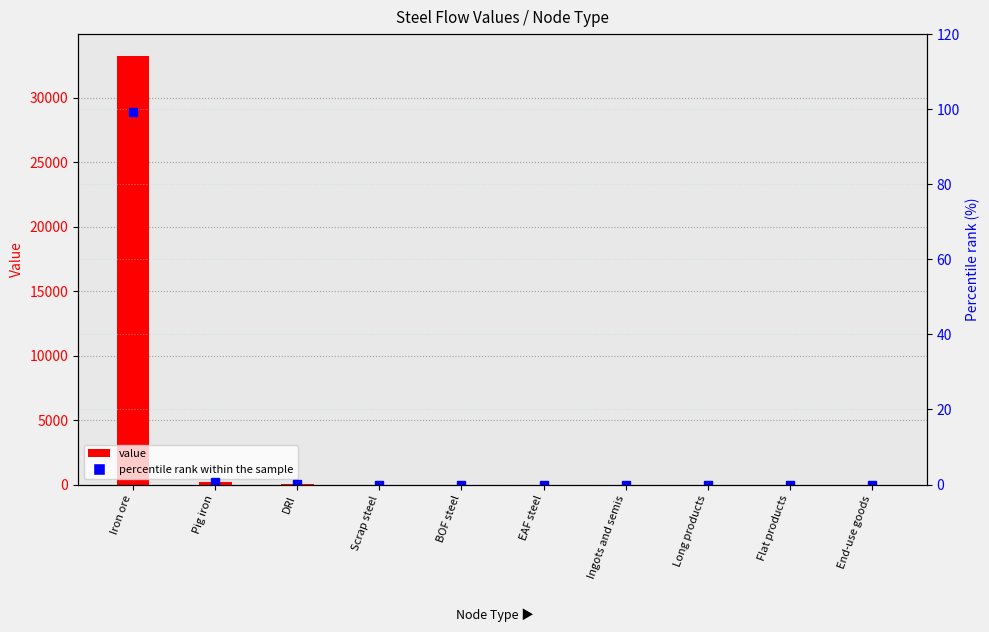

Which has a higher value, DRI or Pig iron?

Pig iron